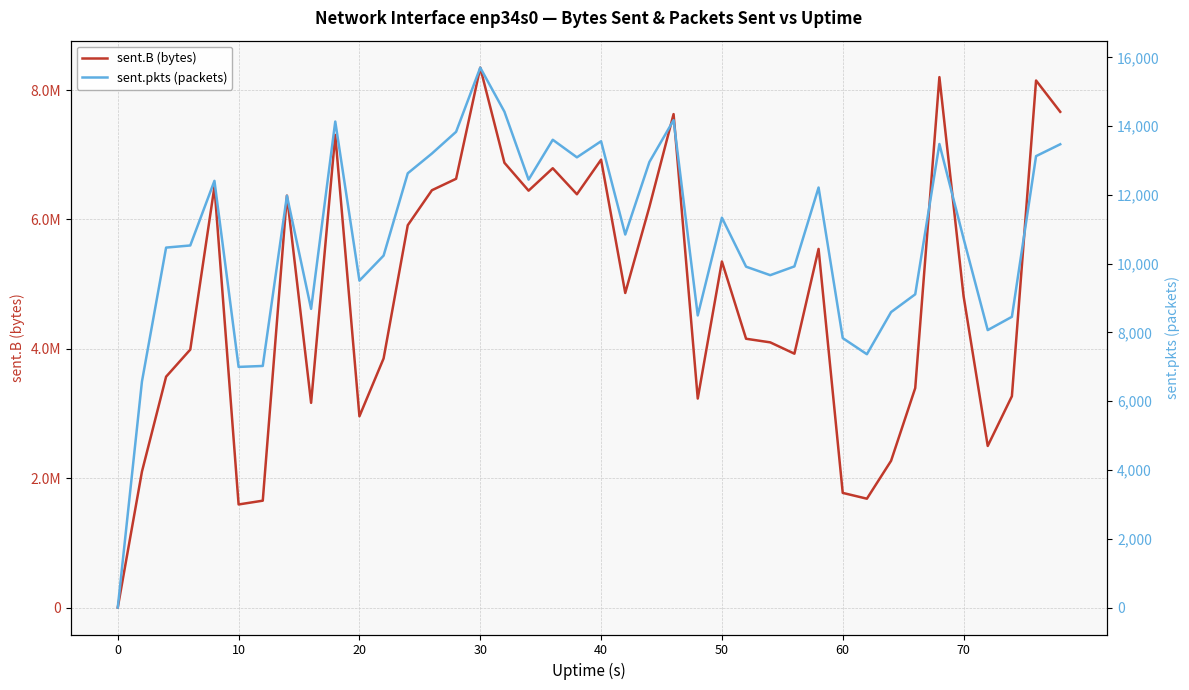

How many interior local valleys does the sent.B (bytes) series have?

10